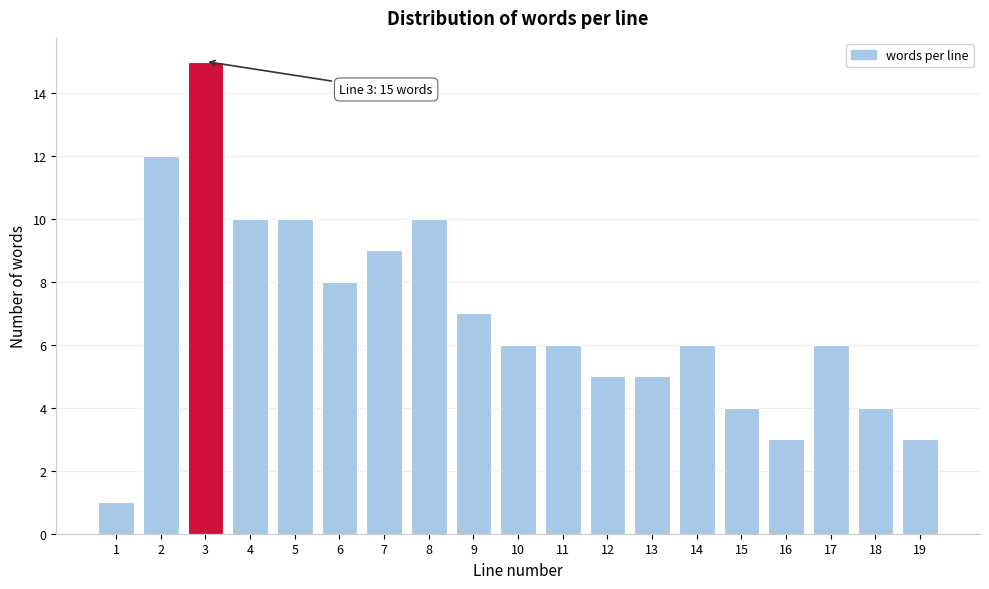

Reading left to right, what are all the values shown in this chart?

1	12	15	10	10	8	9	10	7	6	6	5	5	6	4	3	6	4	3